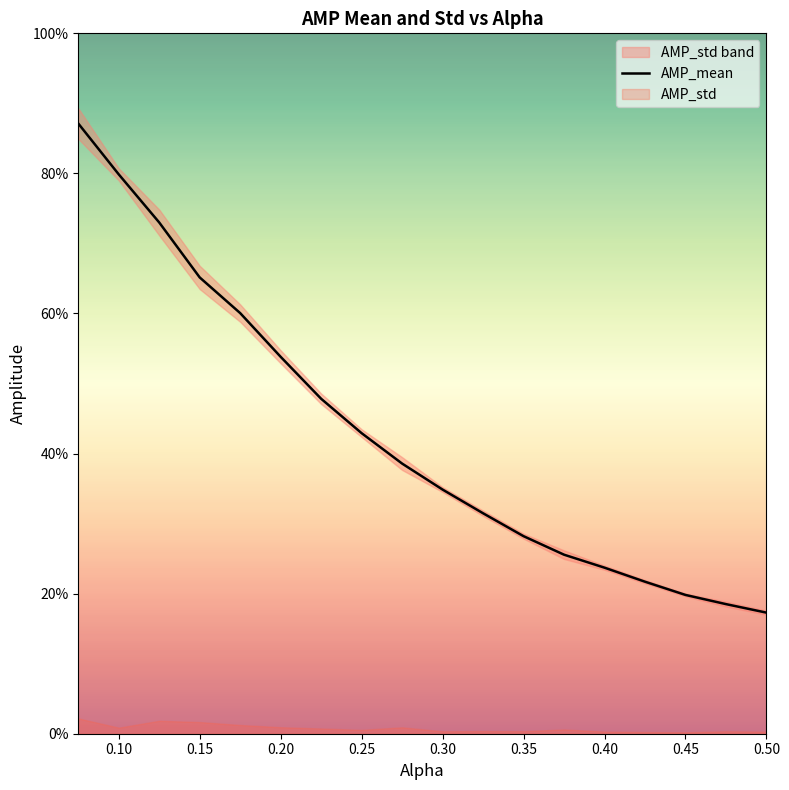

The value at 0.45 is 0.6. True or false?

False